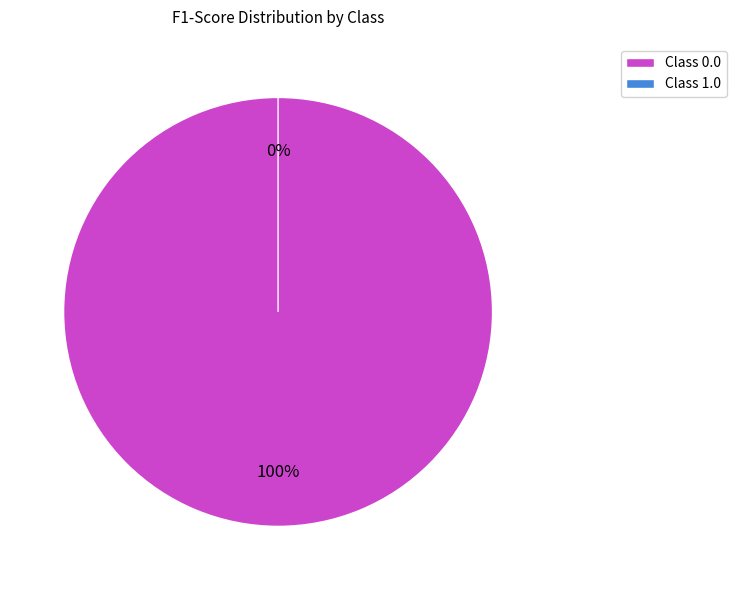

What is the change in value from 0.0 to 1.0?

-1.0